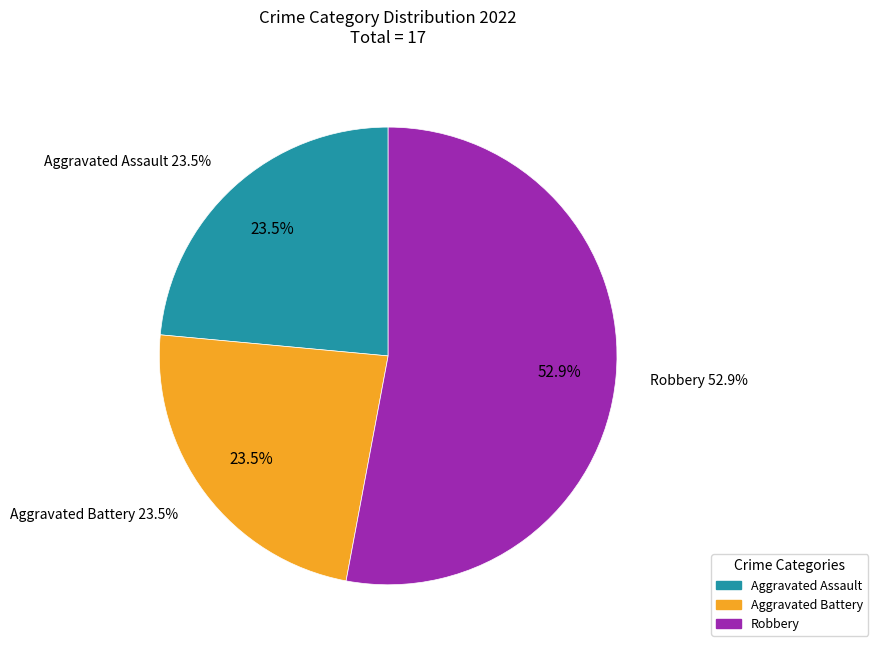

True or false: Criminal Sexual Assault accounts for 0% of the total.

True